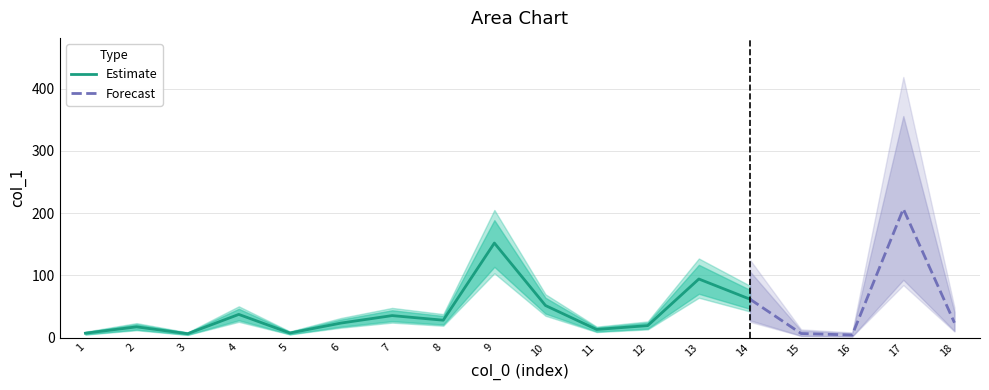

What is the highest value of the Estimate series?

151.9